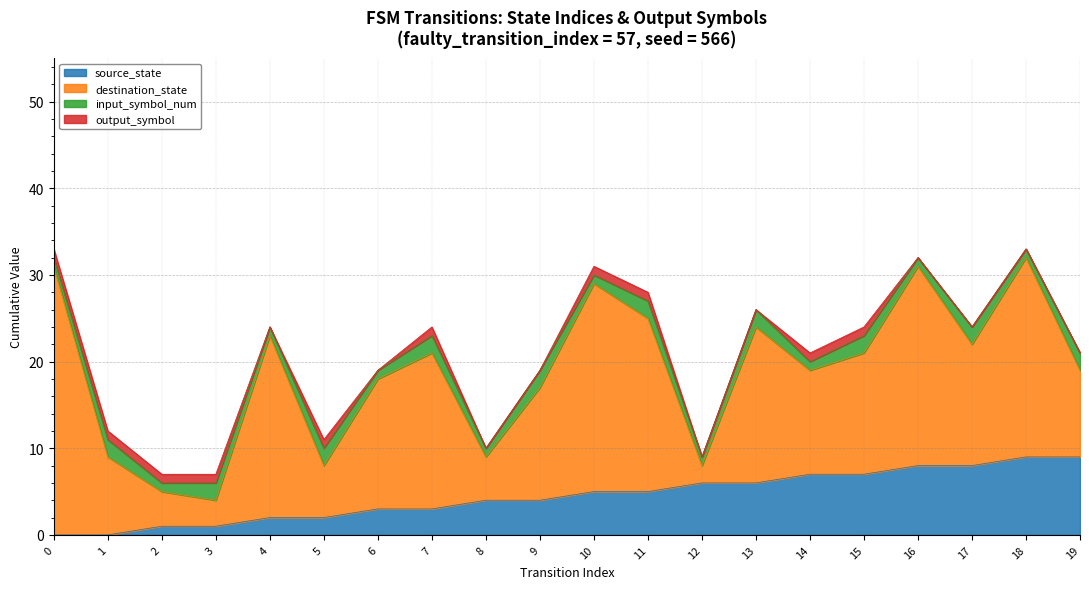

Is the value of destination_state at 19 greater than the value of input_symbol_num at 3?

Yes